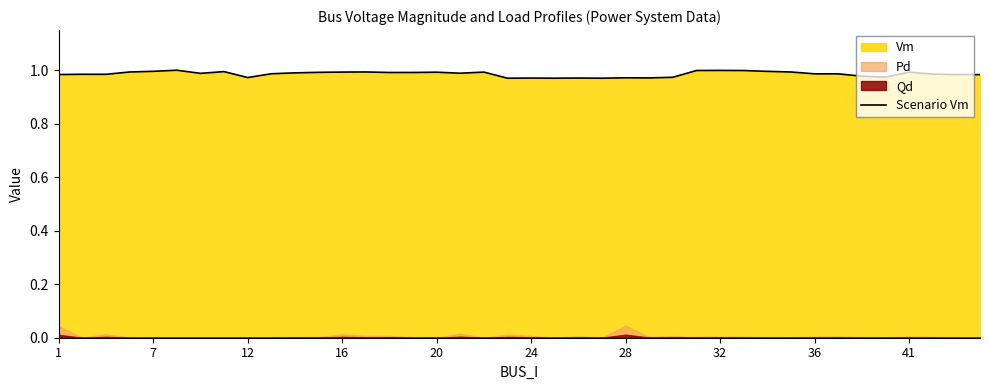

Does the chart have visible grid lines?

No